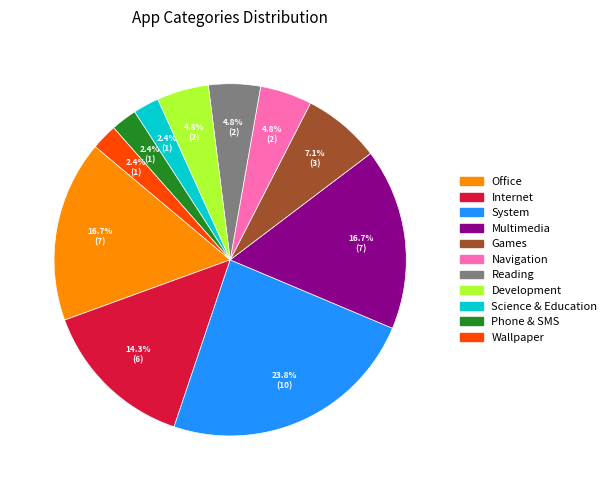

Does any single category account for the majority?

No